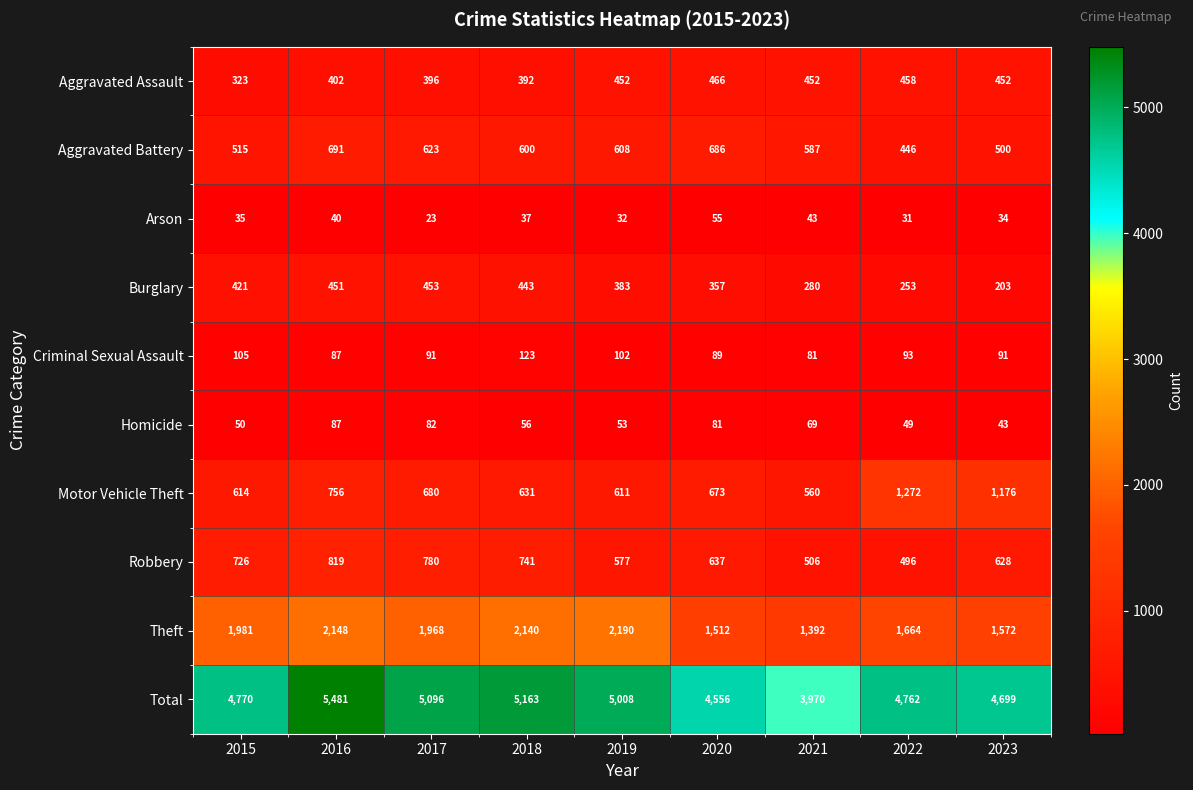

How many series are shown in this chart?

10